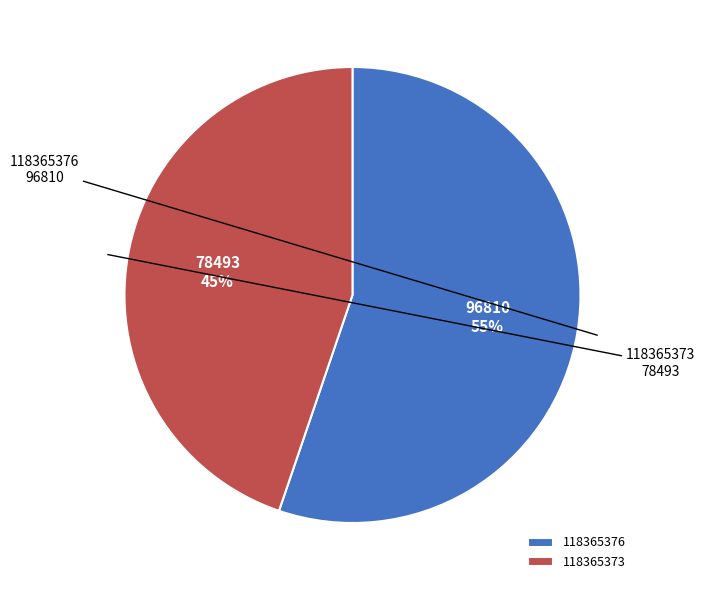

Count the number of slices in the pie.

2